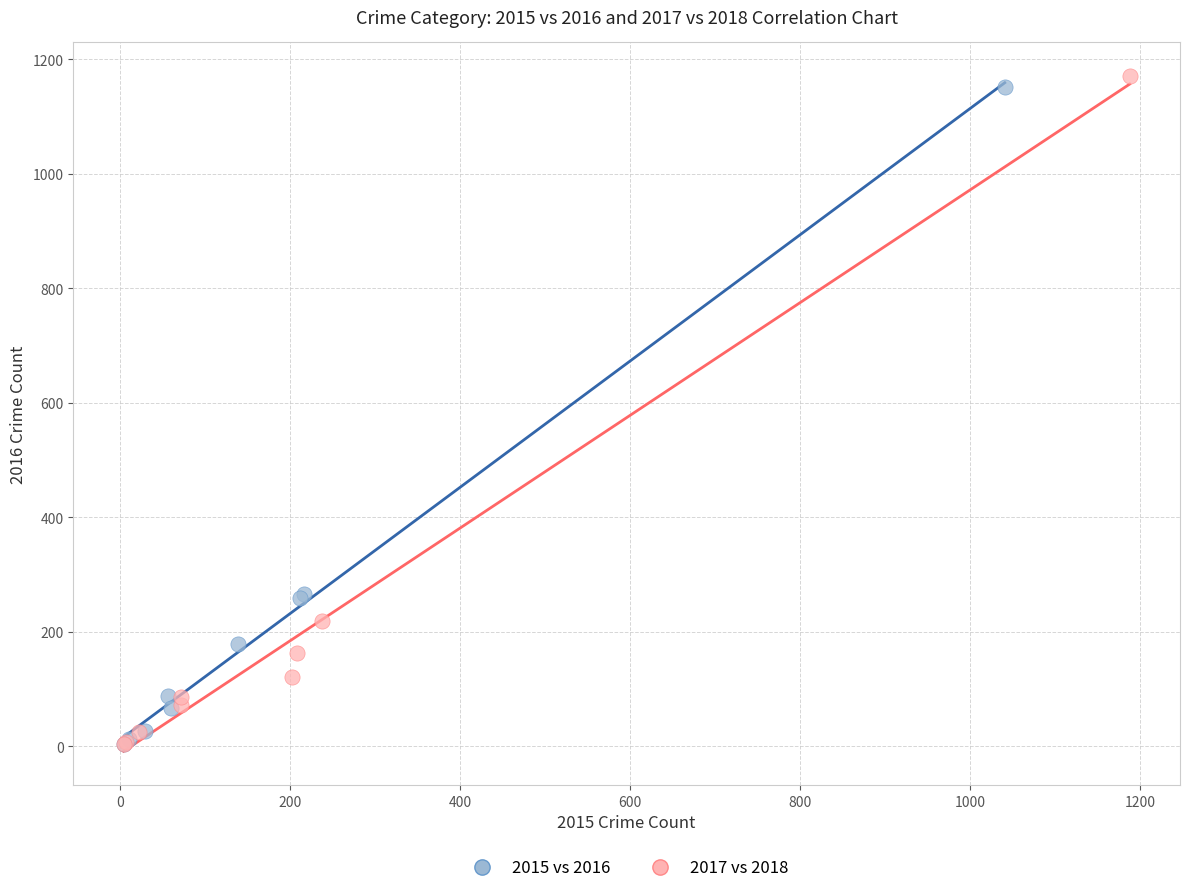

Which series has the largest Y range (max minus min)?

2017 vs 2018